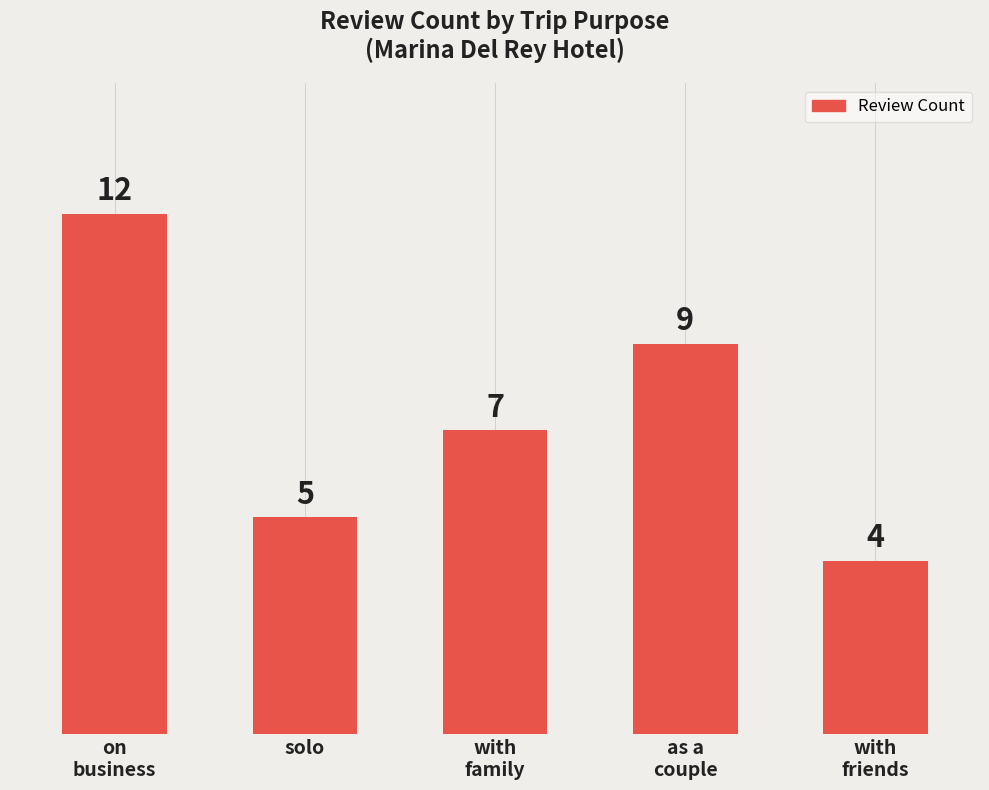

Reading left to right, transcribe all the data shown in this chart.

on
business=12	solo=5	with
family=7	as a
couple=9	with
friends=4